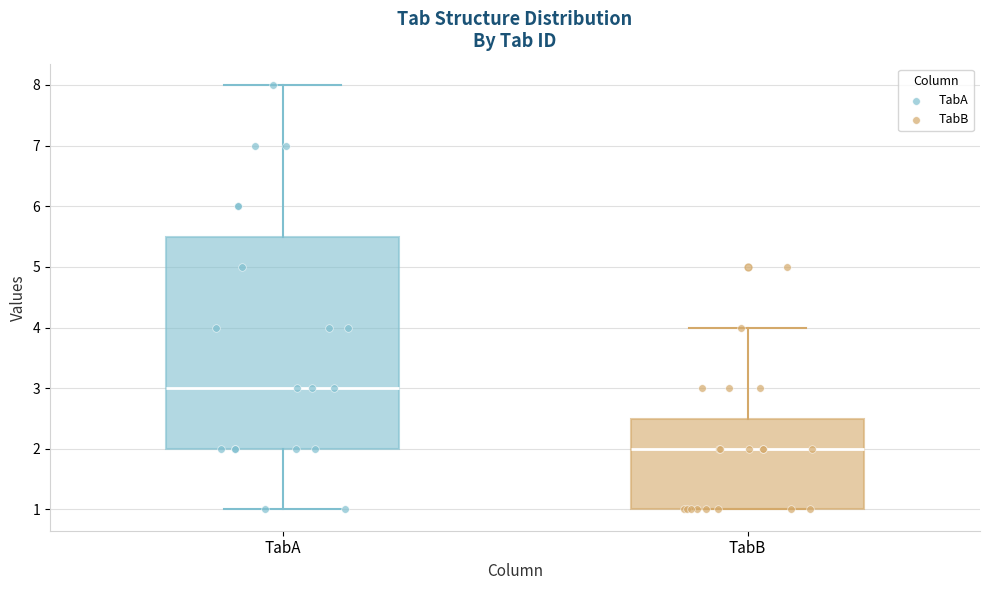

Reading left to right, transcribe this box plot: for each box, give where its median line is, the range the box spans, and where its two whiskers end, as read against the y-axis. The values are not printed on the chart, so give them approximately, as read against the axis.

TabA: median 3.0, box 2.0 to 5.5, whiskers 1.0 to 8.0
TabB: median 2.0, box 1.0 to 2.5, whiskers 1.0 to 4.0